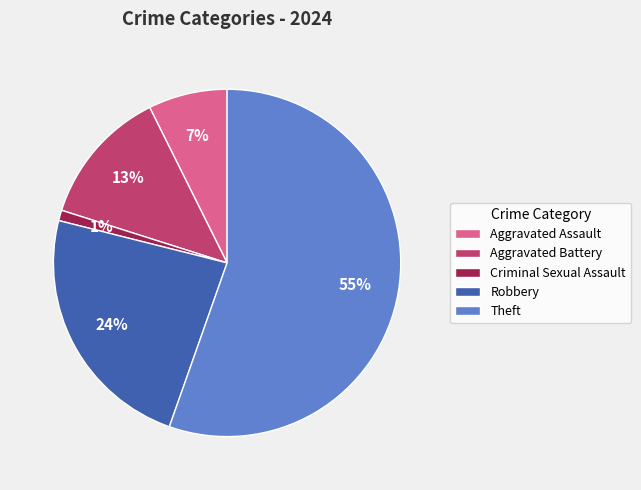

Is Theft the majority of the pie?

Yes